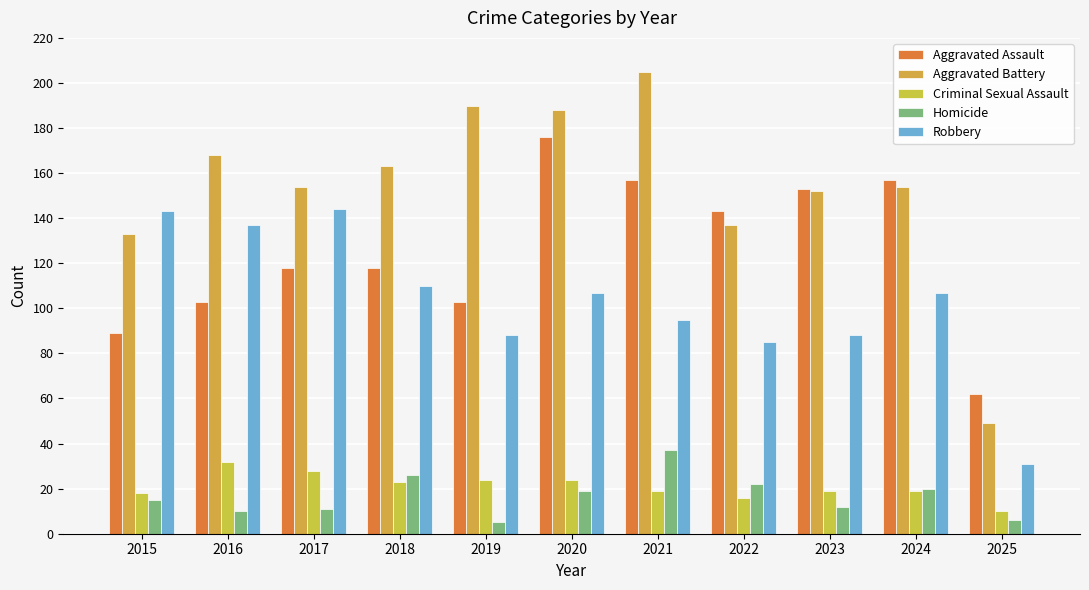

What is the value of the Homicide bar at the 3rd from the left?

11